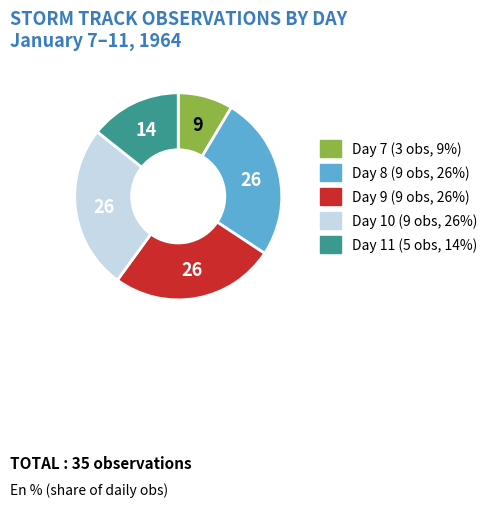

Is the sum of Day 7 and Day 10 greater than half?

No